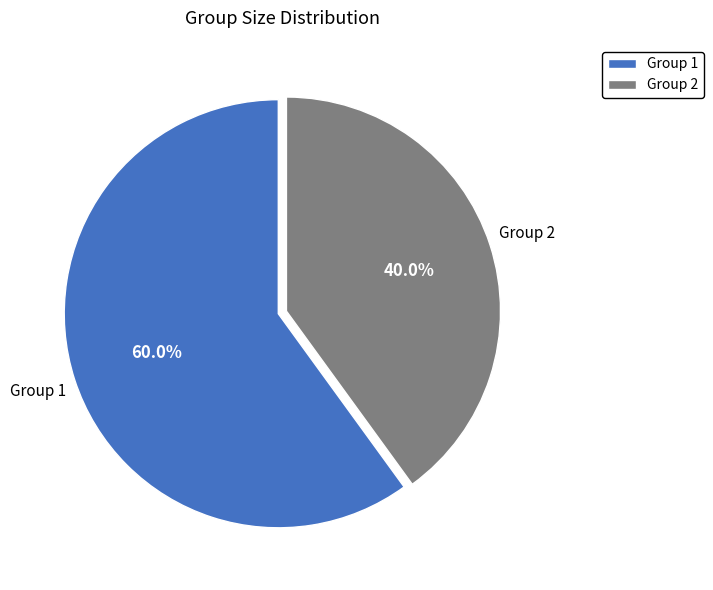

To the nearest percent, what is the combined percentage of Group 2 and Group 1?

100%